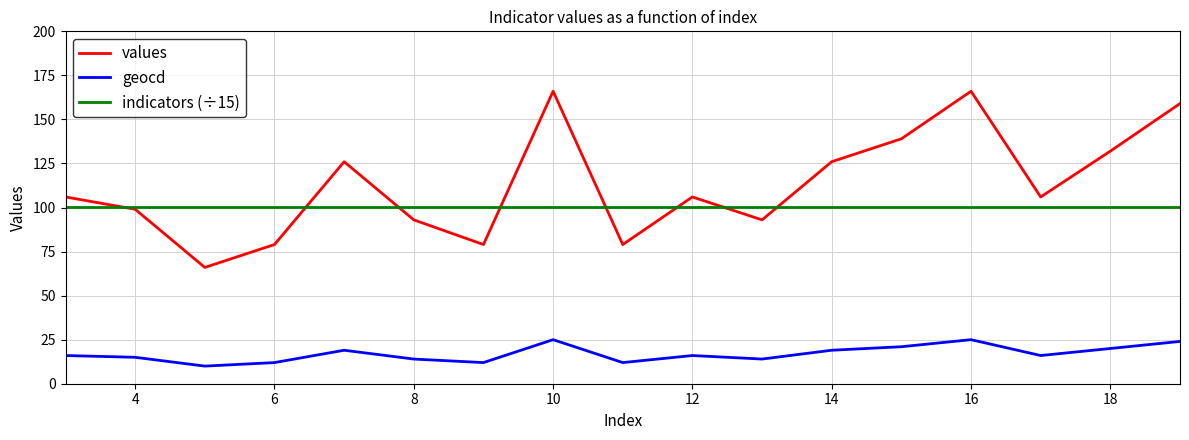

What is the maximum value shown in the chart?

166.0